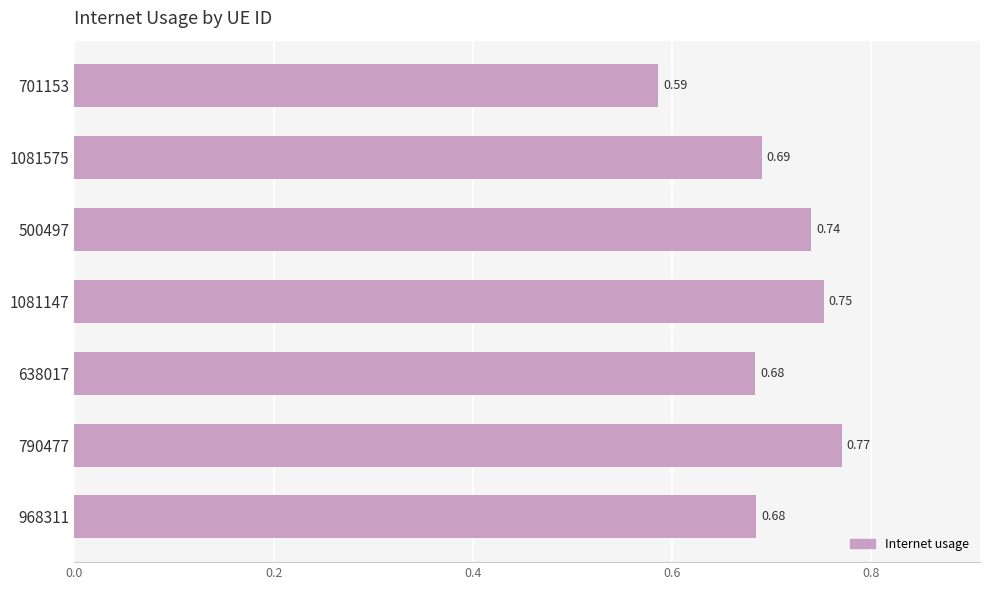

What is the sum of the values at 1081147 and 638017?

1.4